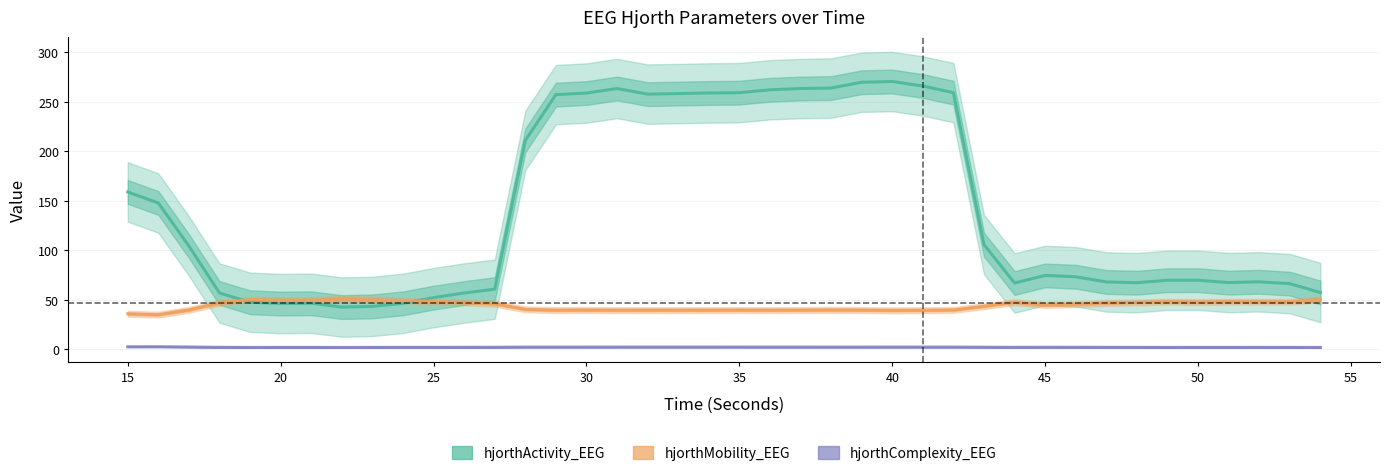

What is the value of the hjorthActivity_EEG point at the 11th from the left?

52.2